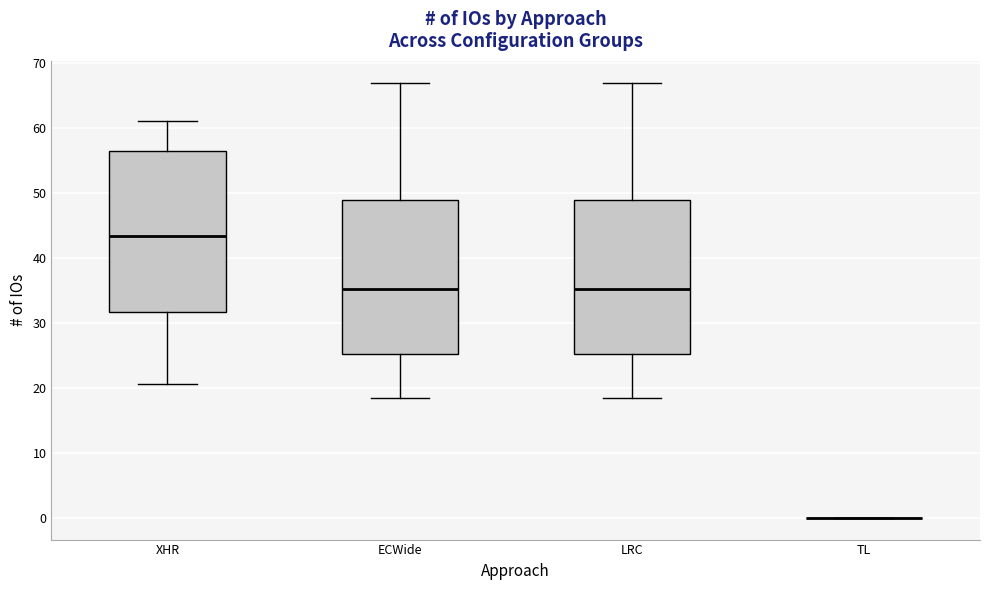

Reading left to right, read every box against the y-axis: the position of its median line, the range the box covers, and the ends of its whiskers. The values are not printed on the chart, so give them approximately, as read against the axis.

XHR: median 43, box 32 to 56, whiskers 21 to 61
ECWide: median 35, box 25 to 49, whiskers 18 to 67
LRC: median 35, box 25 to 49, whiskers 18 to 67
TL: box collapsed to a line at 0, whiskers 0 to 0